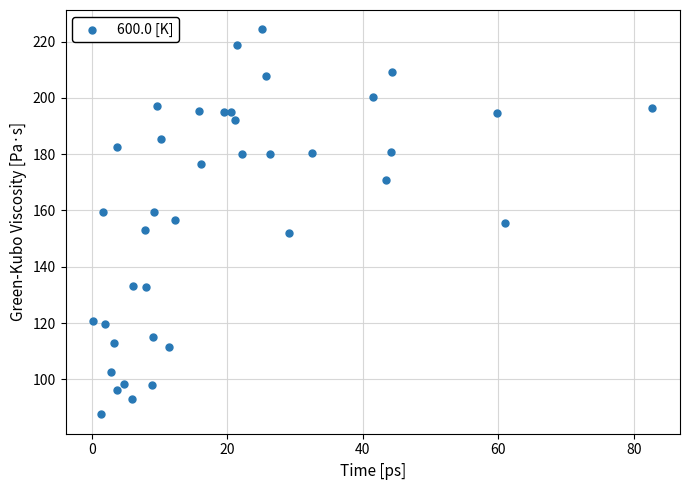

What is the range of Y values (max minus min)?

136.9